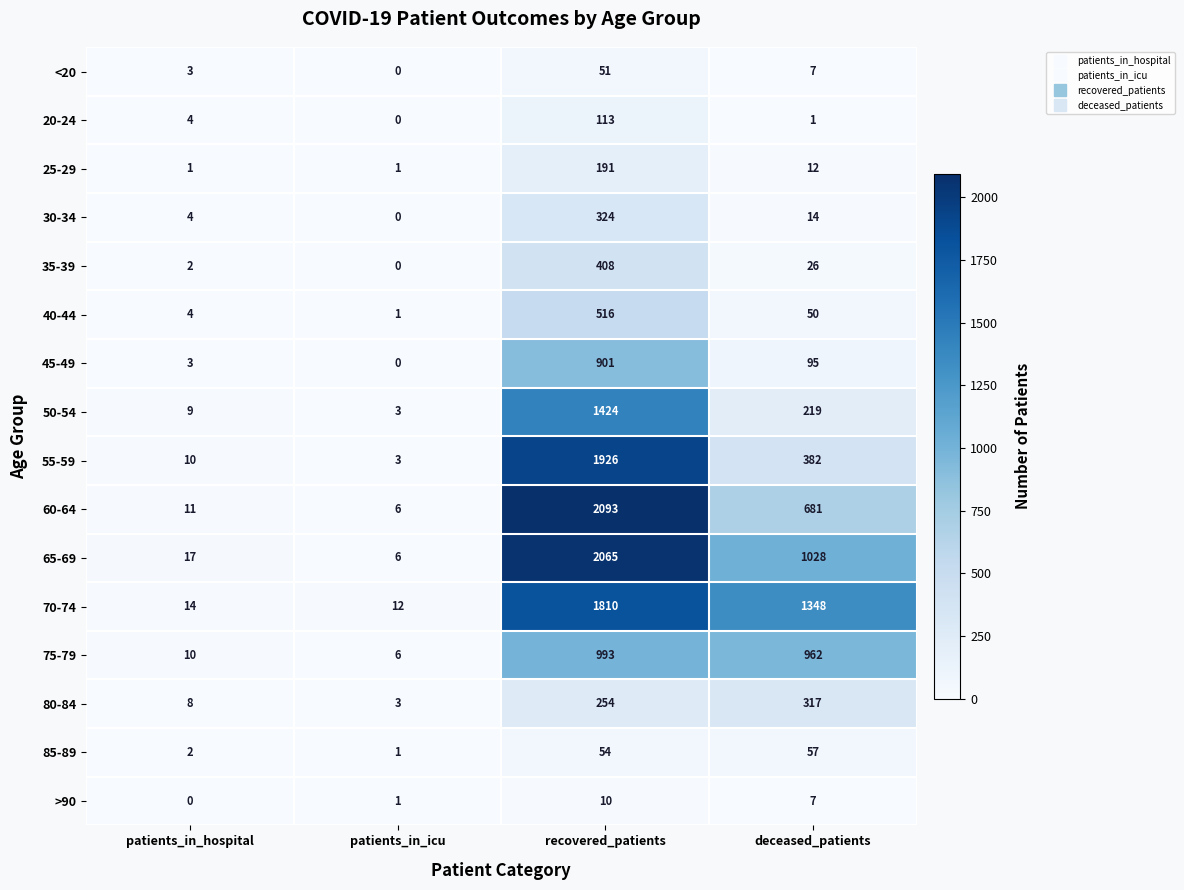

At which label does 80-84 reach its minimum?

patients_in_icu